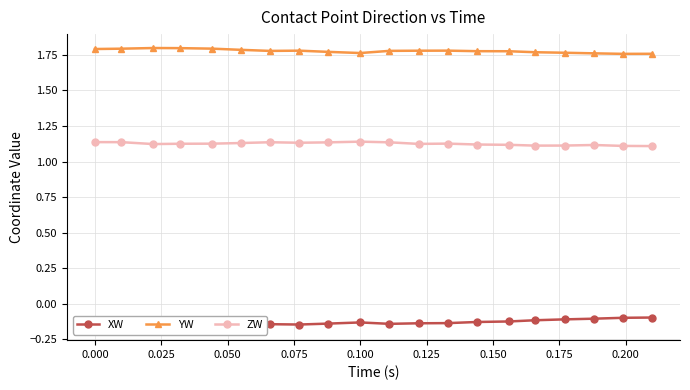

How many lines are shown in the chart?

3